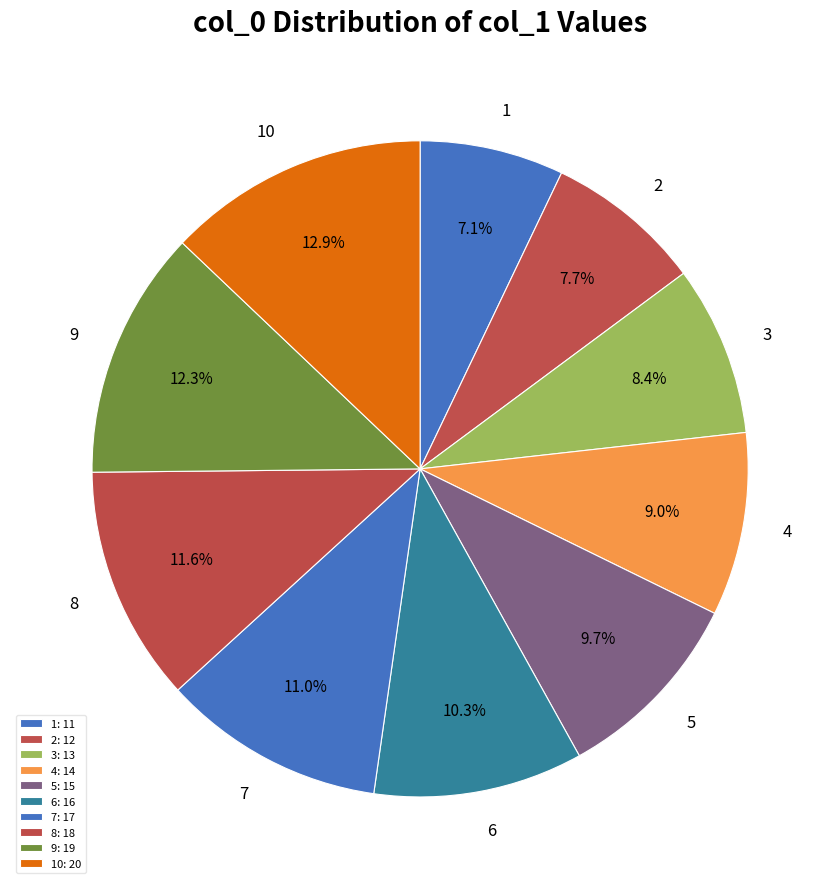

What percentage is the 2 slice, to the nearest percent?

8%